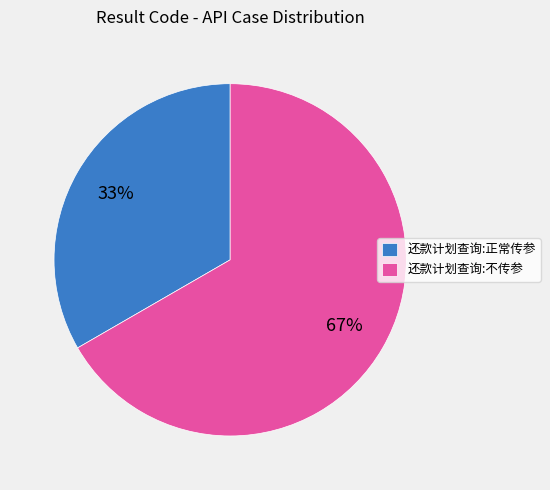

To the nearest percent, what is the combined percentage of 还款计划查询:正常传参 and 还款计划查询:不传参?

100%